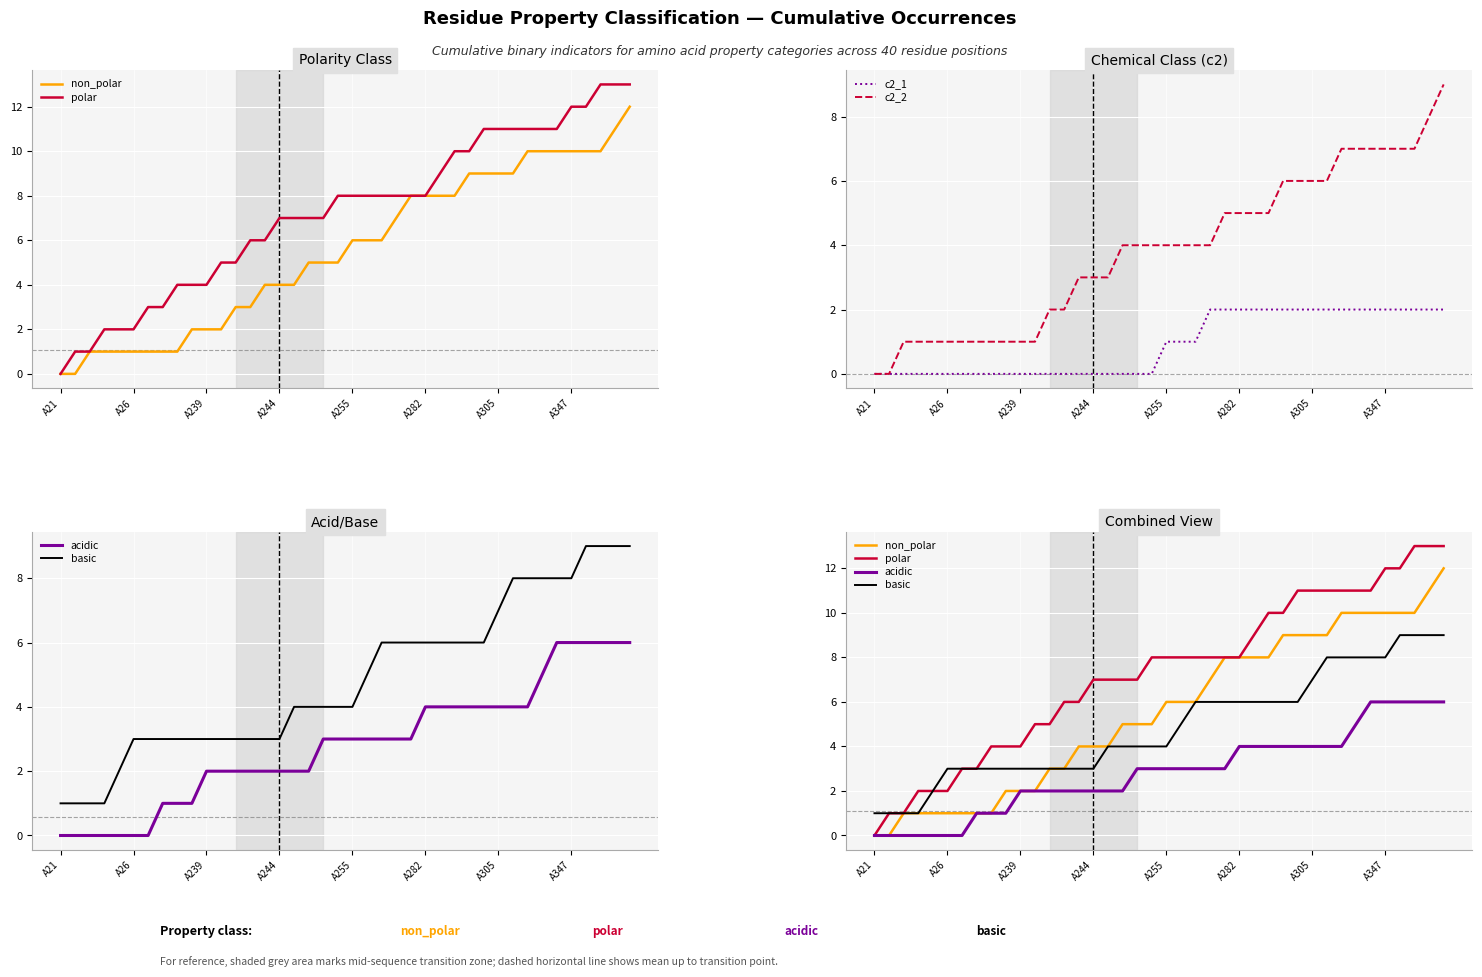

What is the value of the c2_1 point at the 39th from the left?

2